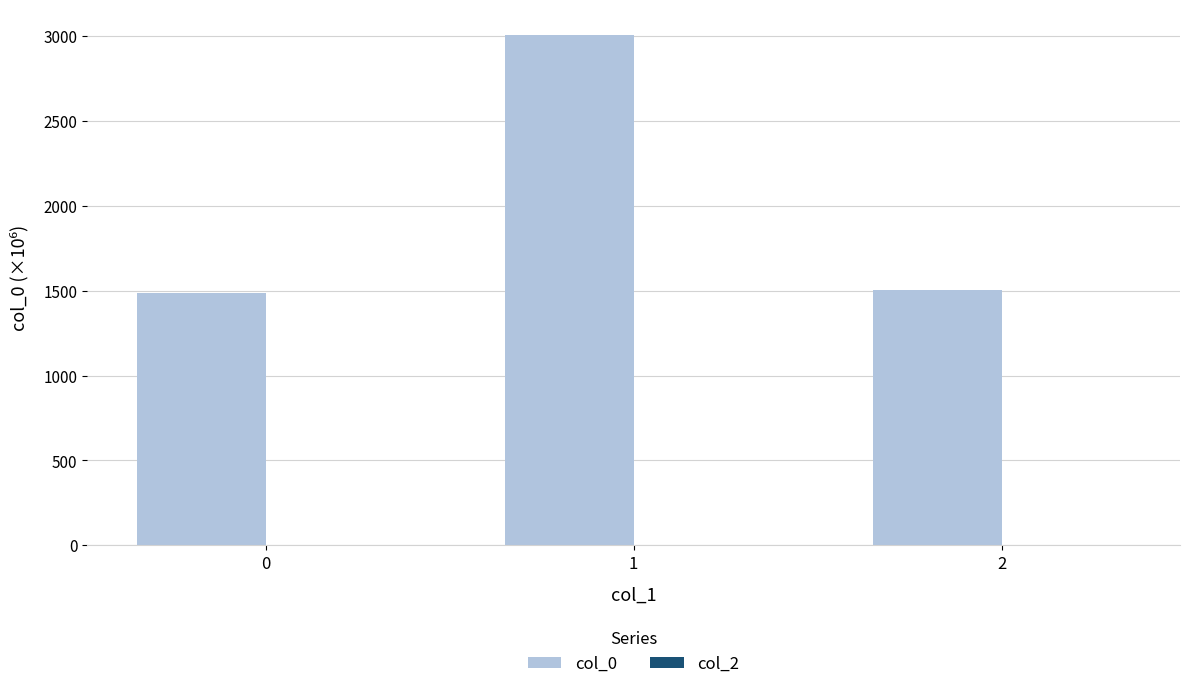

How many series are shown in this chart?

1